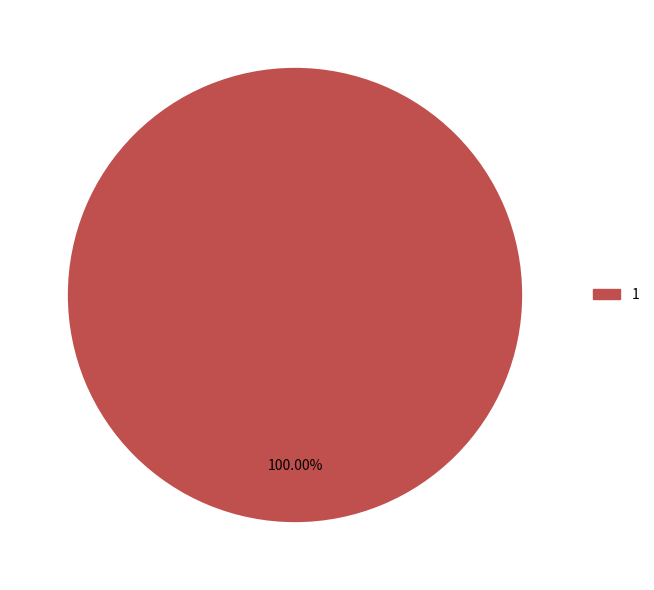

Is there a majority slice in this chart?

Yes